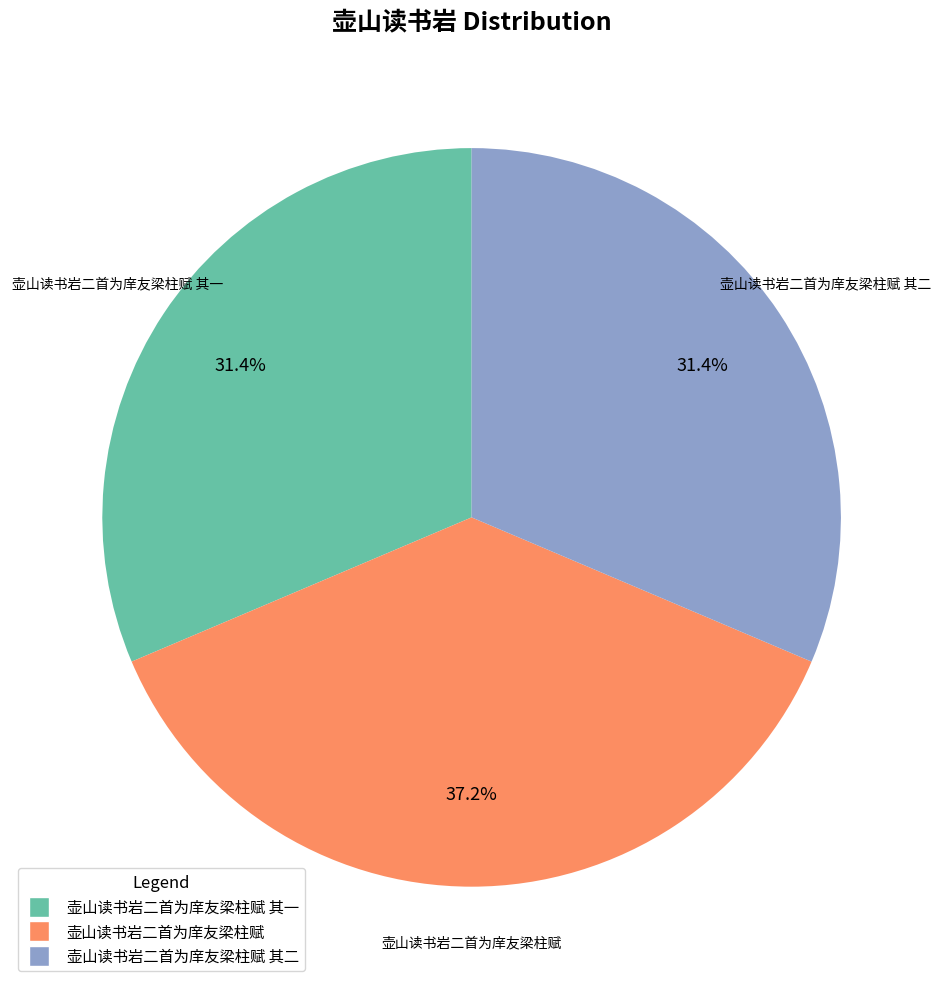

Is there a majority slice in this chart?

No